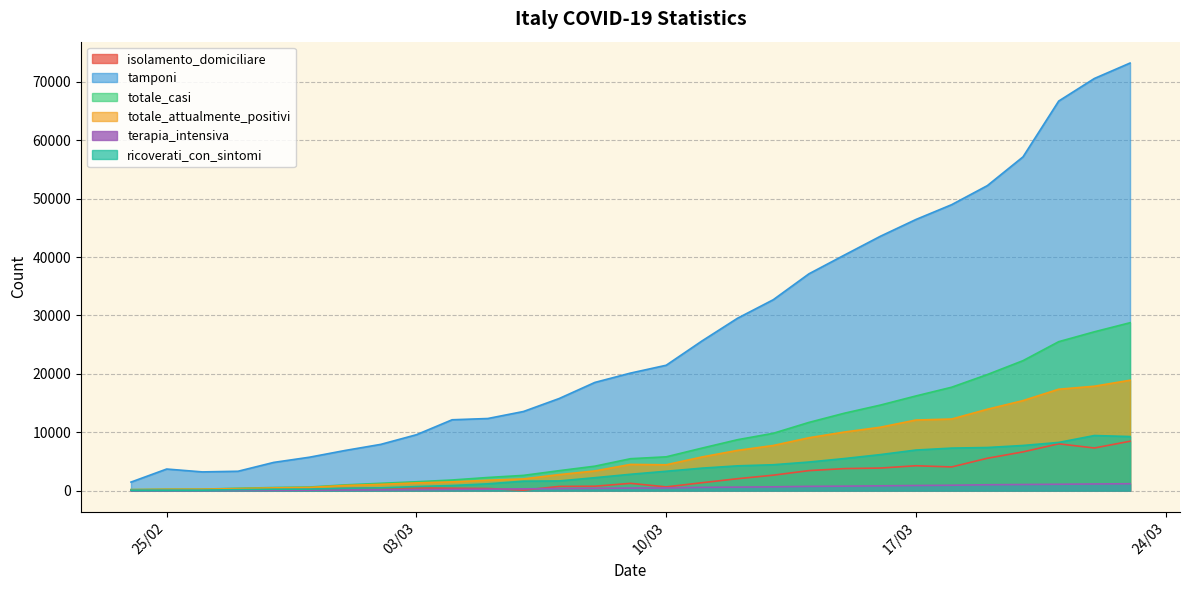

Count the number of data series in this chart.

6